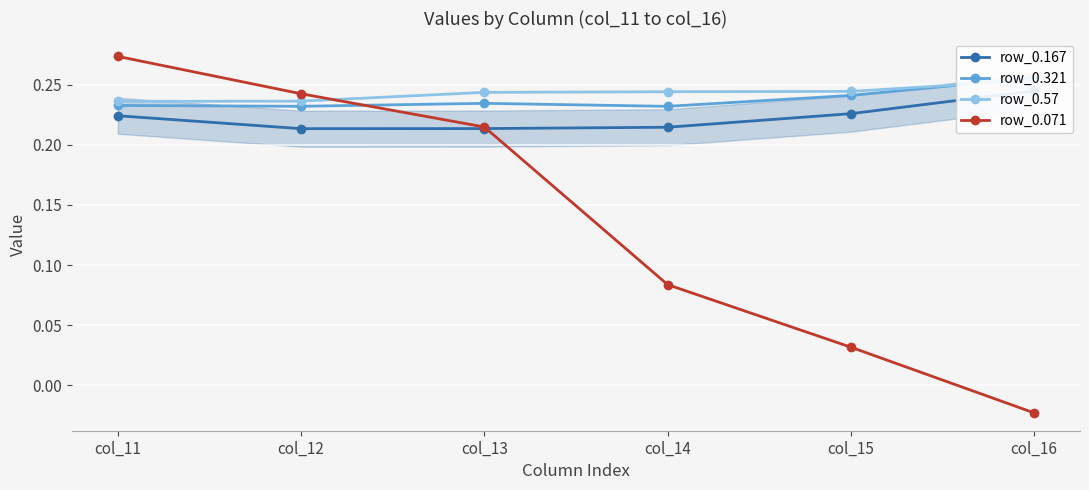

What is the difference between the second highest and second lowest values in the row_0.071 series?

0.2